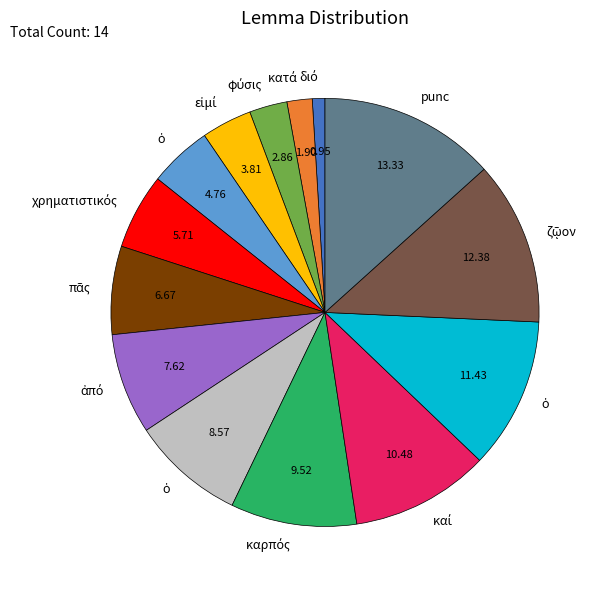

Does any single category account for the majority?

No